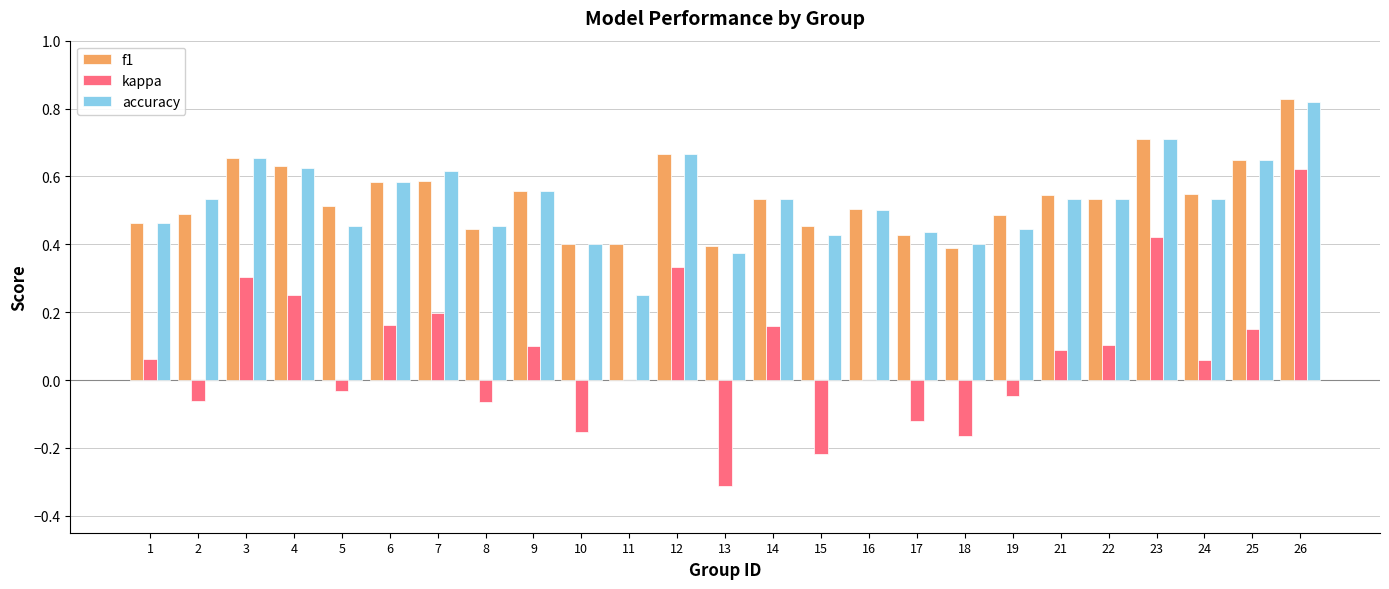

What is the sum of all f1 values?

13.4